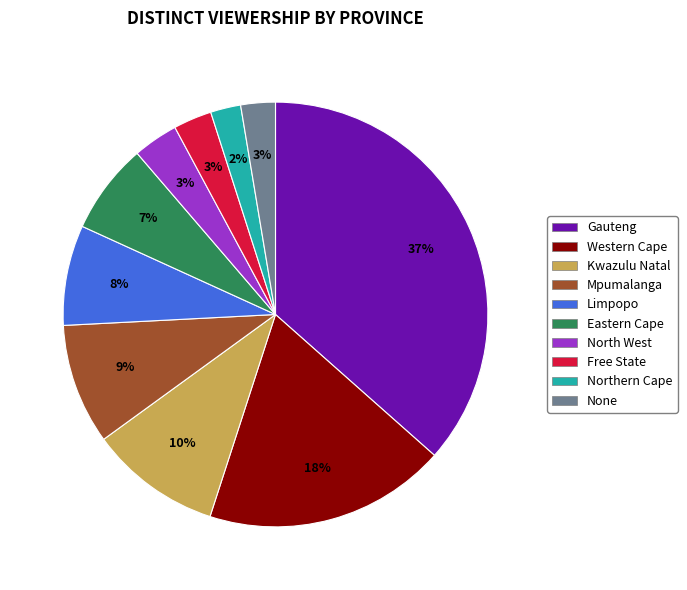

Is the sum of Western Cape and Kwazulu Natal greater than half?

No